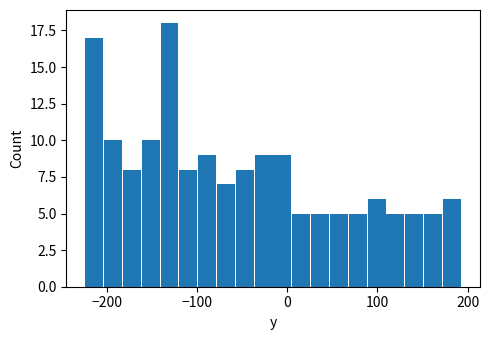

Around what value on the x-axis is the tallest bar? Give the approximate position of its centre, as read against the axis.

-130